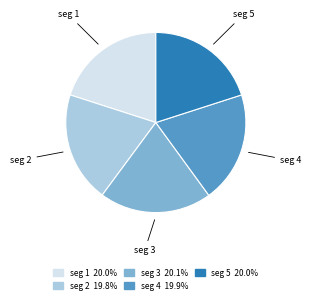

Is there any slice that represents more than half of the pie?

No